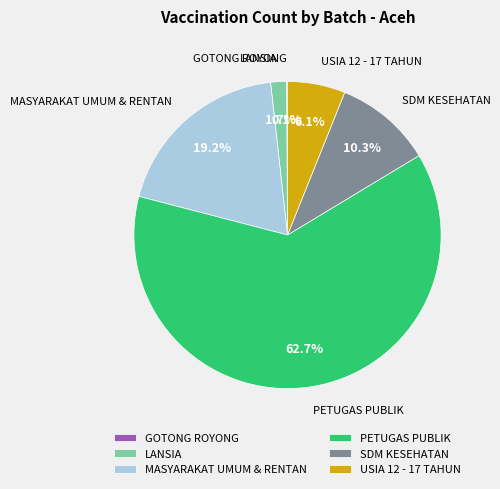

Which has a higher value, USIA 12 - 17 TAHUN or LANSIA?

USIA 12 - 17 TAHUN